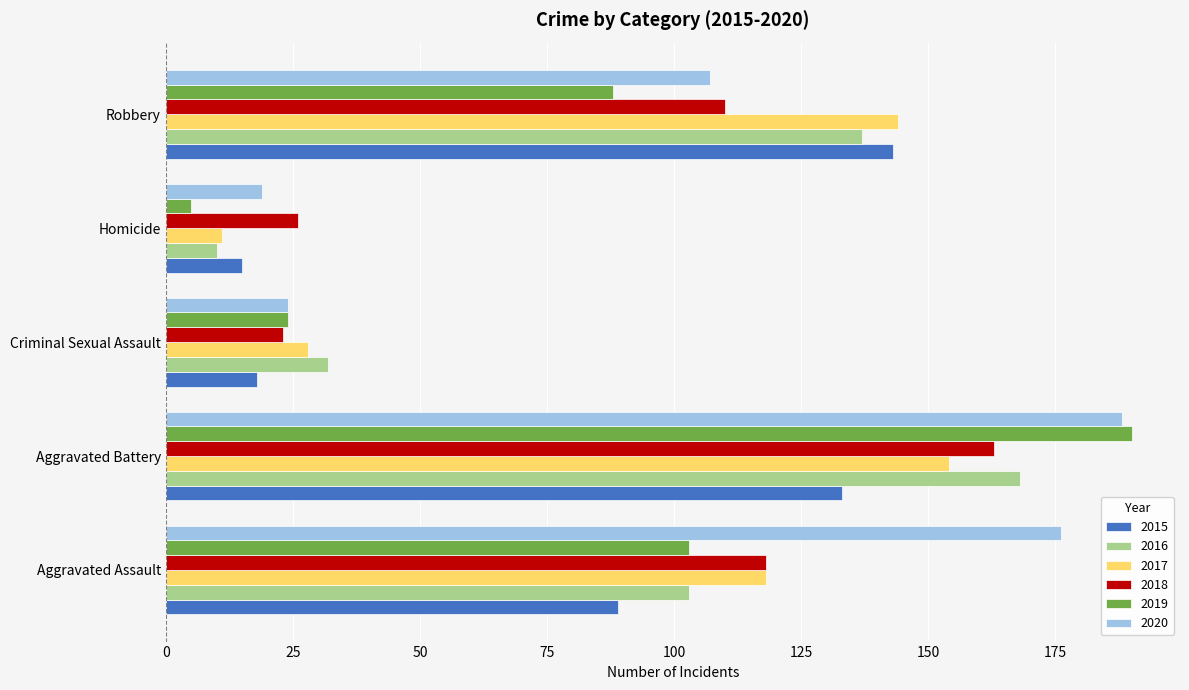

What are all the series names shown in the legend?

2015, 2016, 2017, 2018, 2019, 2020